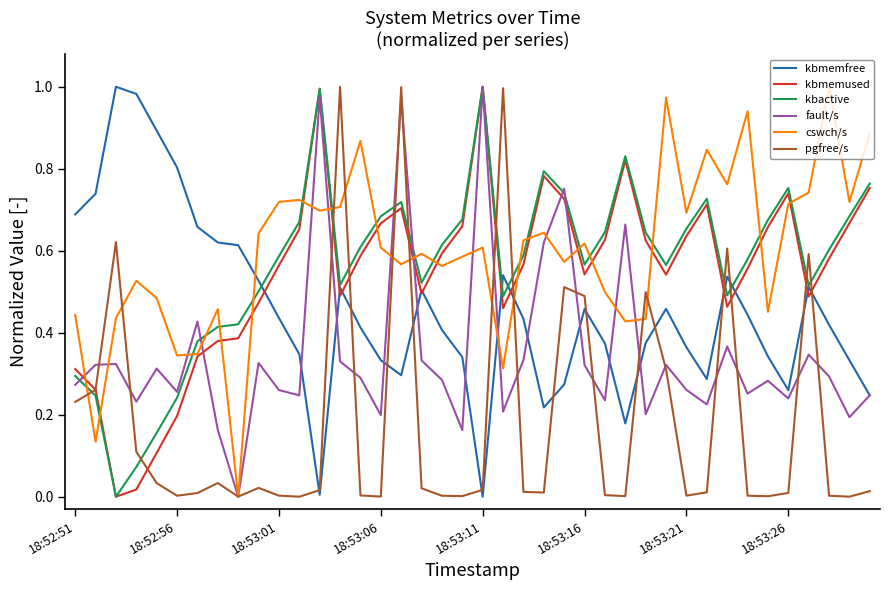

After their last crossing, which series has the higher values: kbmemfree or pgfree/s?

kbmemfree